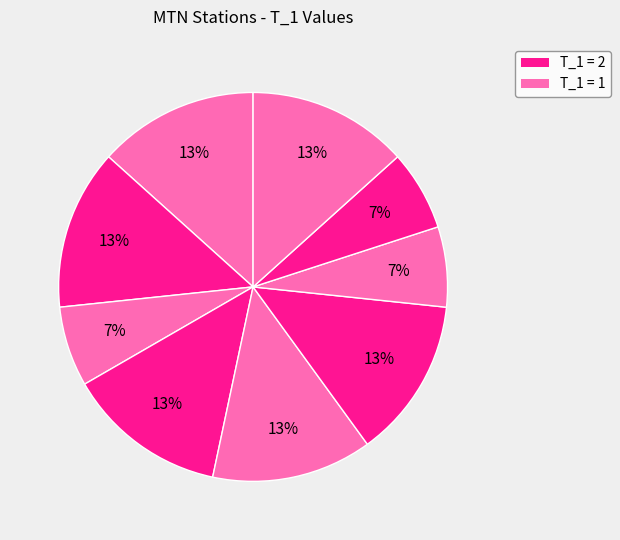

How many slices are in this pie chart?

9